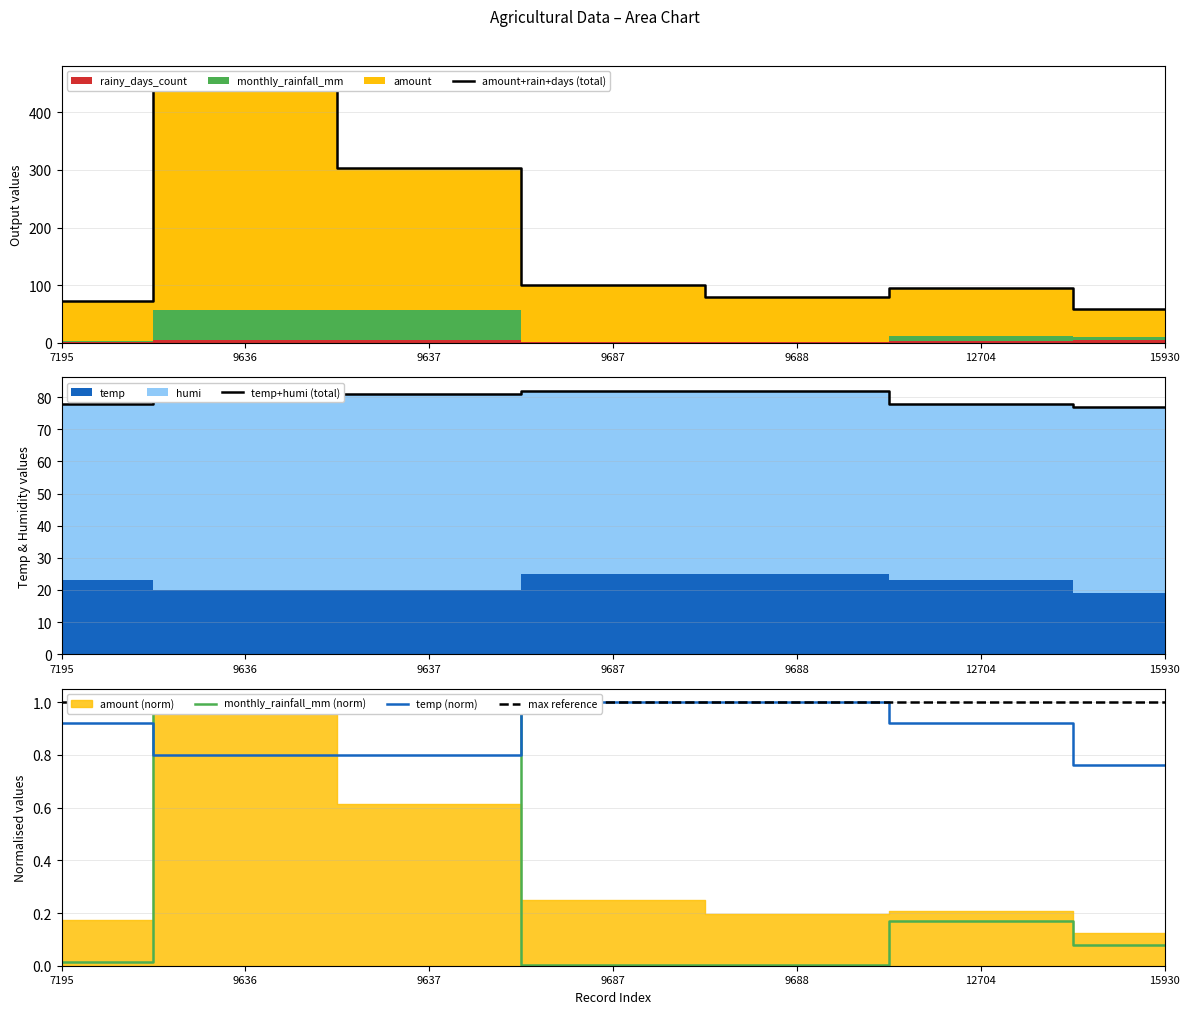

Between 7195 and 9637, which series saw the biggest shift?

amount+rain+days (total)